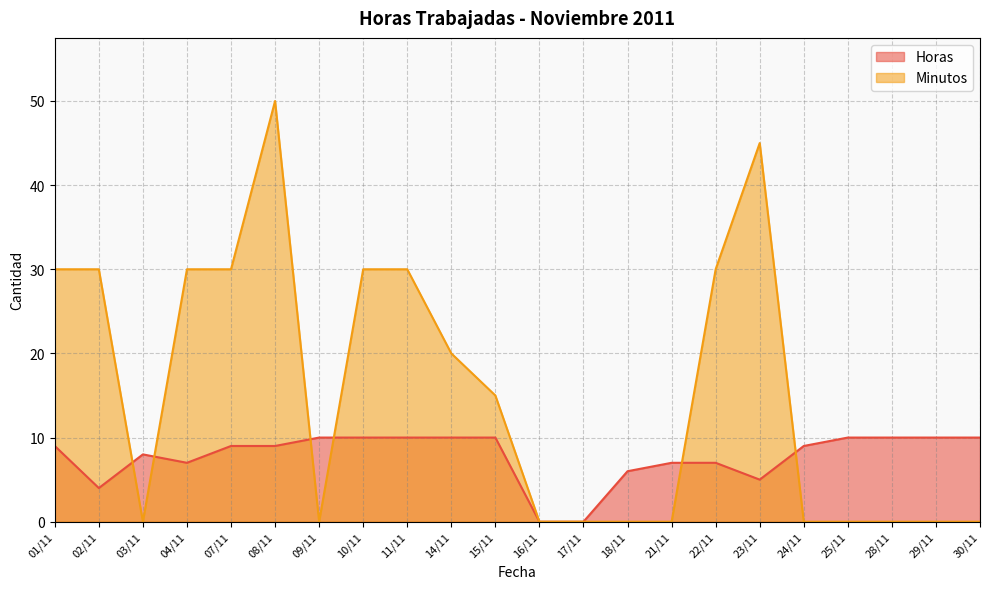

Reading left to right, list all the values displayed in this chart.

Horas: 9	4	8	7	9	9	10	10	10	10	10	0	0	6	7	7	5	9	10	10	10	10
Minutos: 30	30	0	30	30	50	0	30	30	20	15	0	0	0	0	30	45	0	0	0	0	0